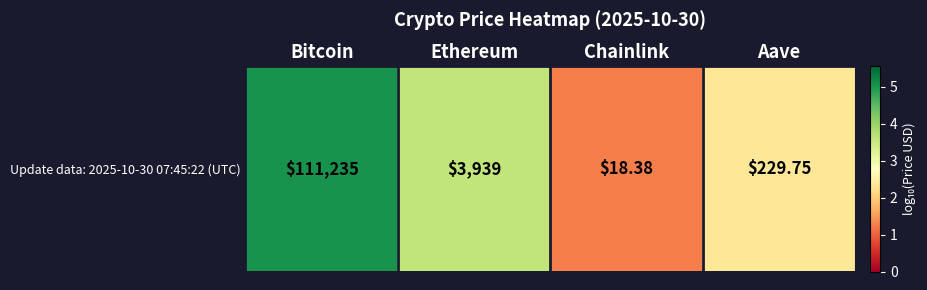

What is the maximum value shown in the chart?

5.0